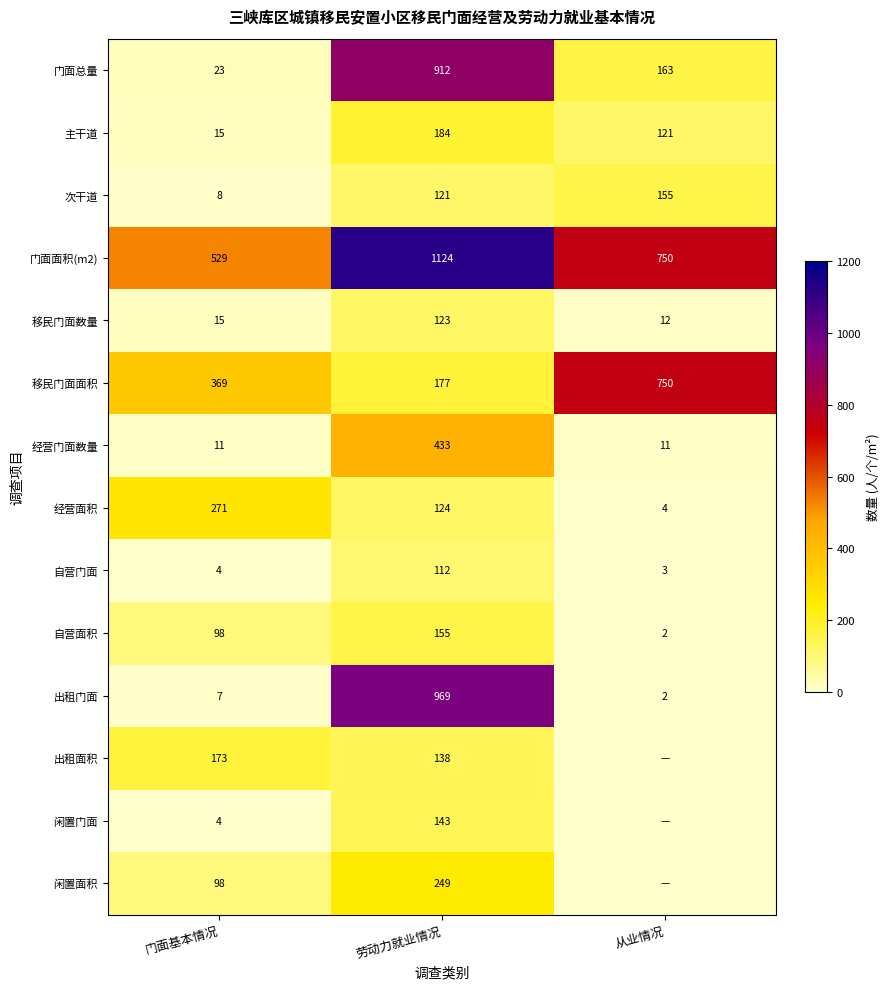

What is the difference between the highest and lowest values at 劳动力就业情况?

1012